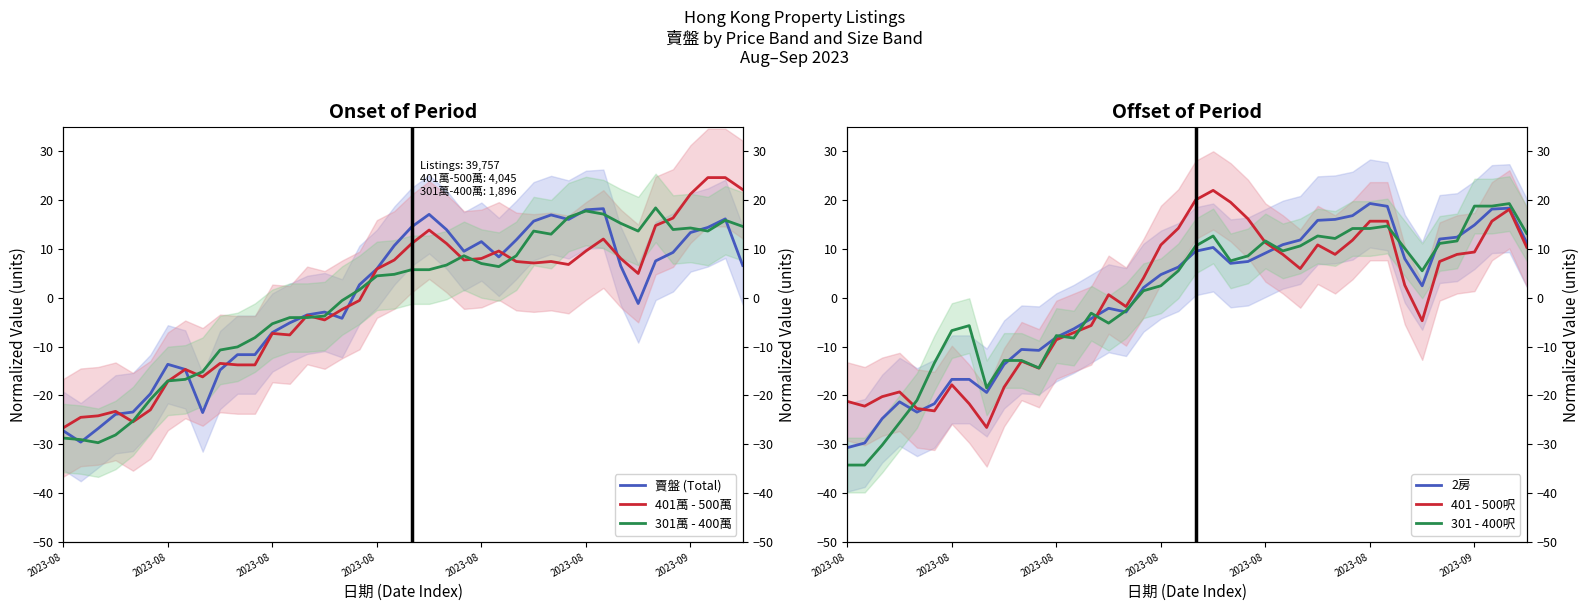

What is the difference between the 賣盤 (Total) values at 2023-08 and 11?

15.6